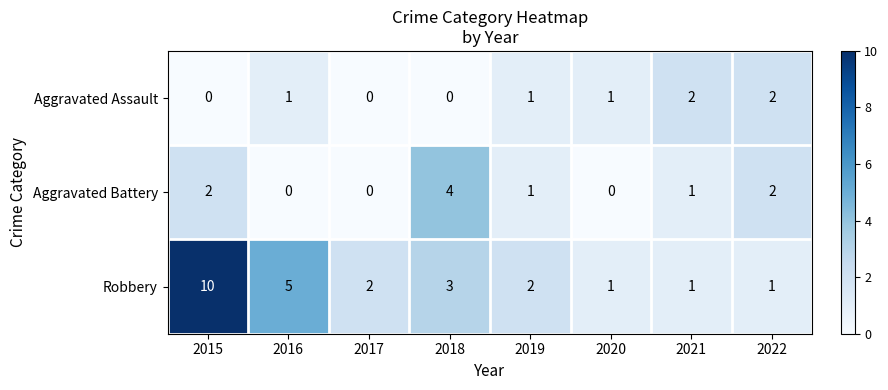

Between 2015 and 2020, which series saw the biggest shift?

Robbery